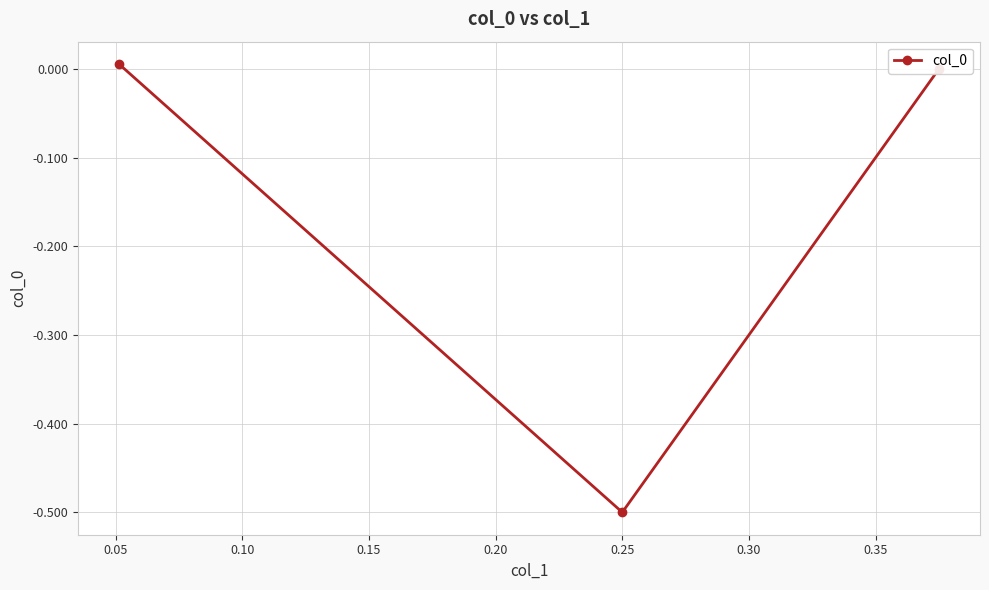

What is the minimum value shown in the chart?

-0.5